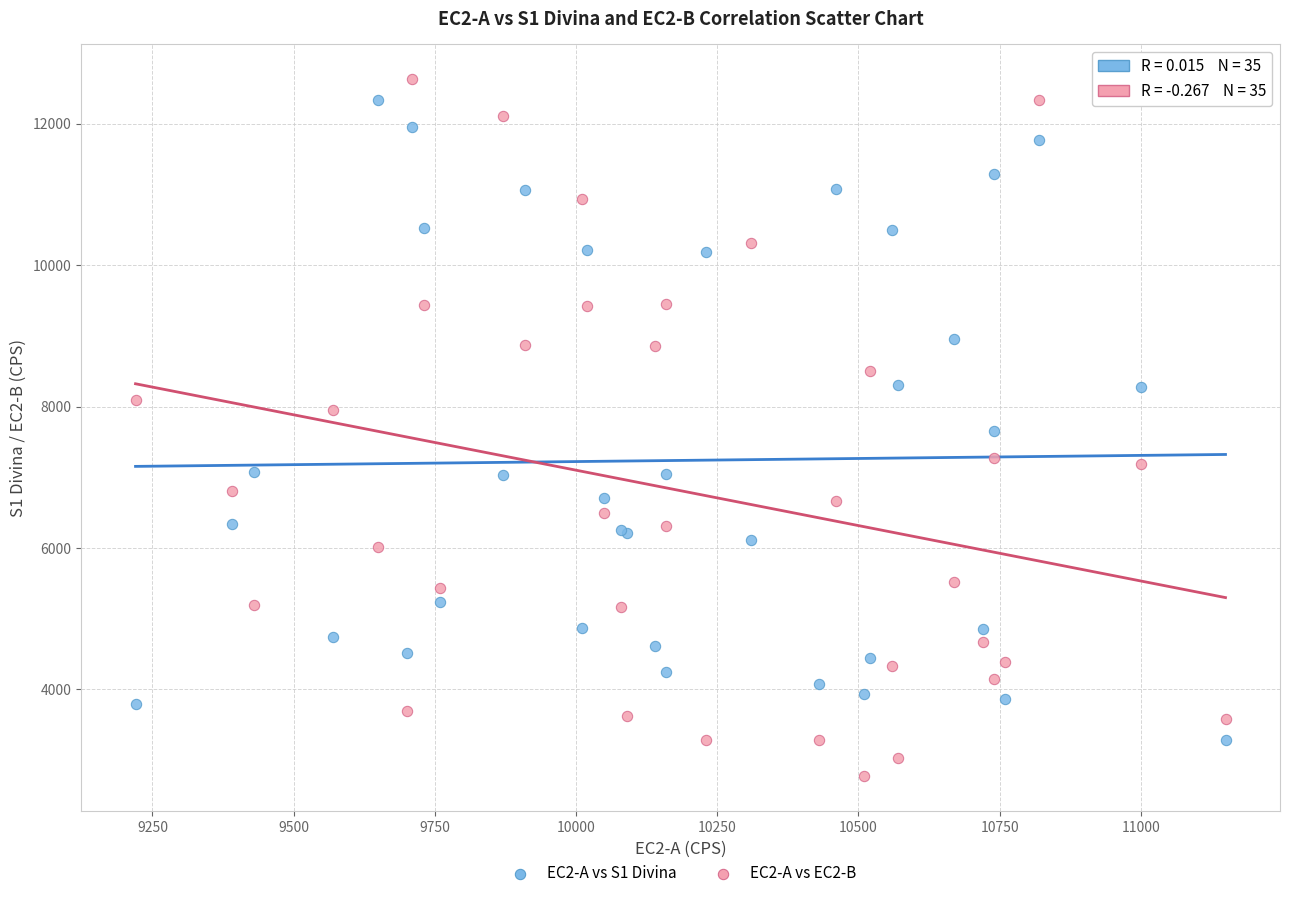

Which series has the widest spread of Y values?

EC2-A vs EC2-B